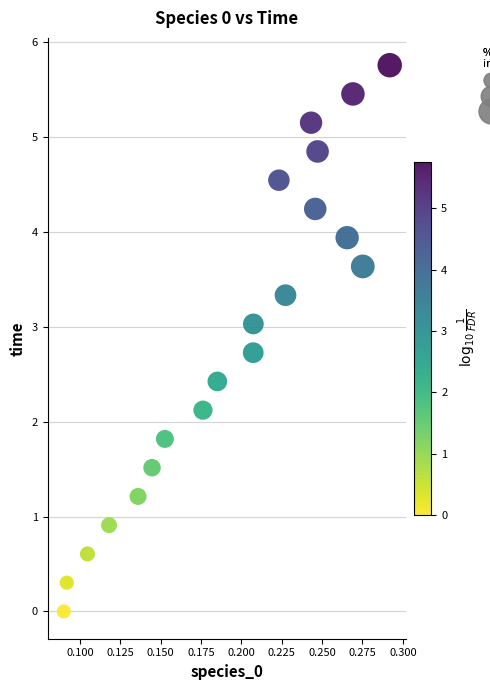

What is the range of Y values (max minus min)?

5.8